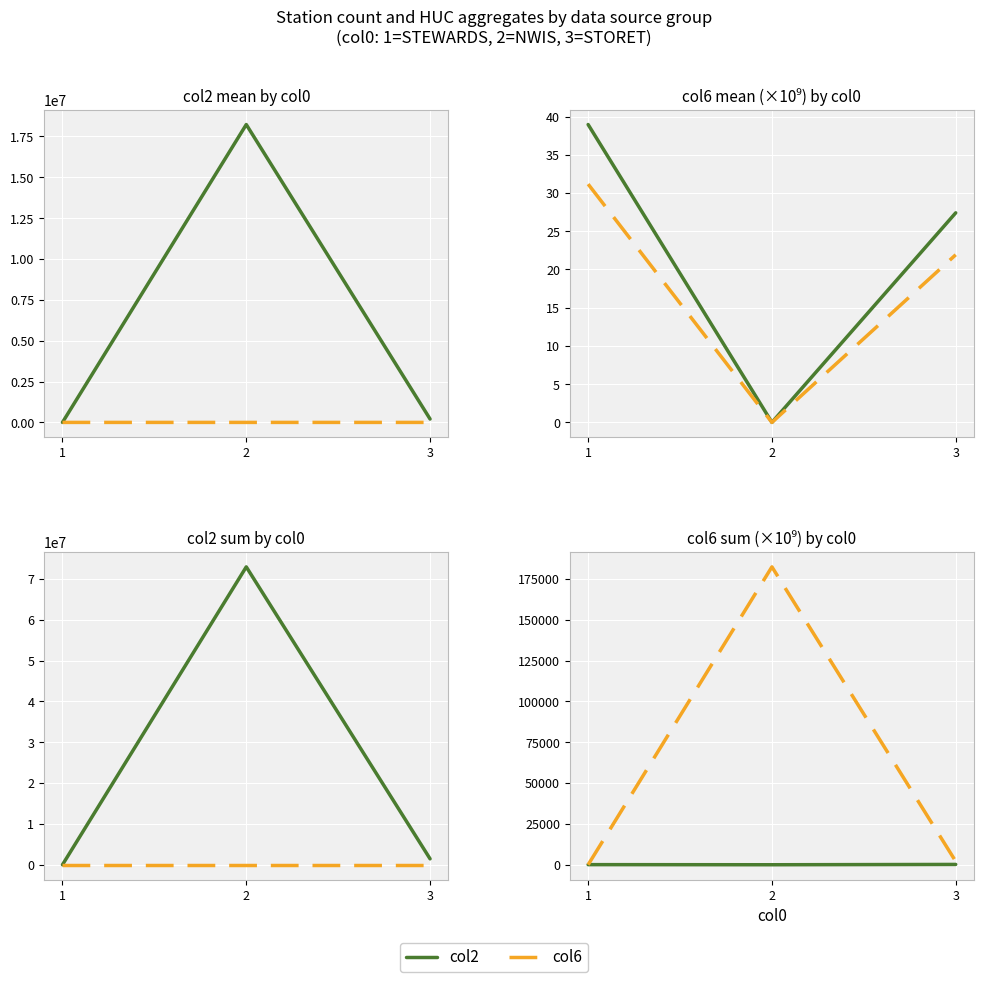

What is the value of the col6 point at the 3rd from the left?

2067.5